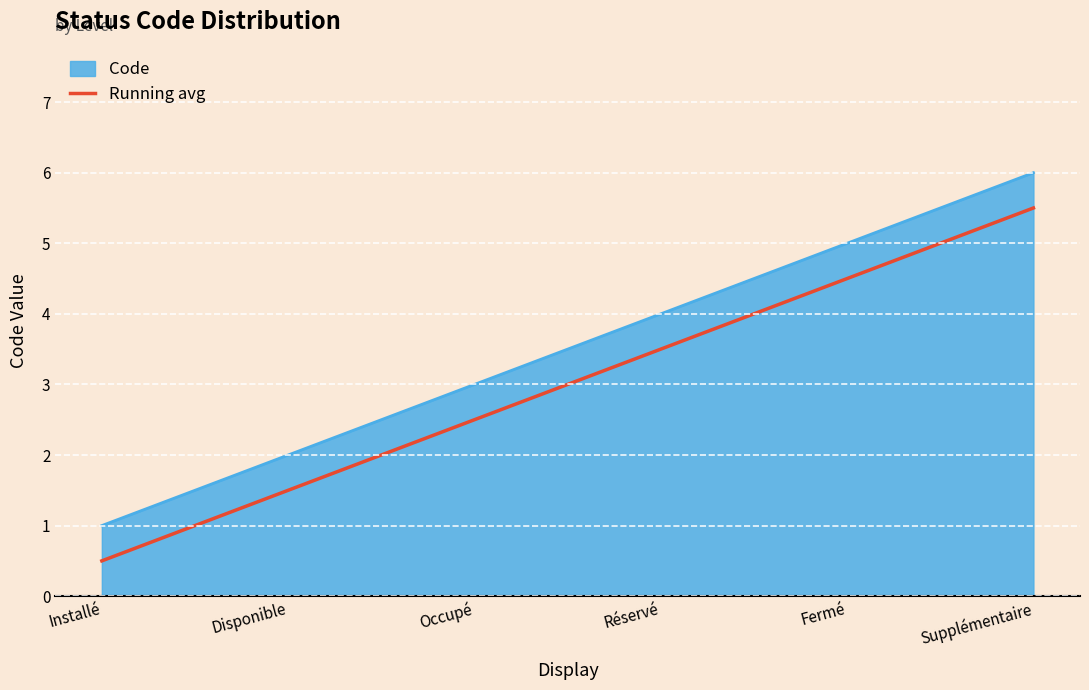

What is the difference between the Running avg values at Installé and Supplémentaire?

5.0